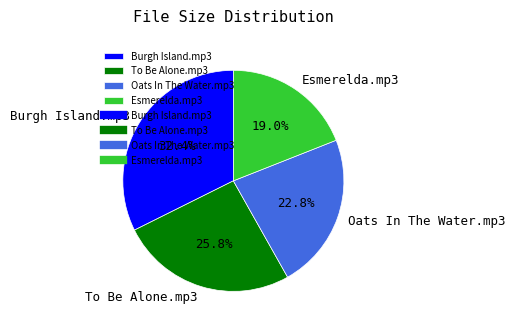

Combined, do Esmerelda.mp3 and Oats In The Water.mp3 account for over 50%?

No